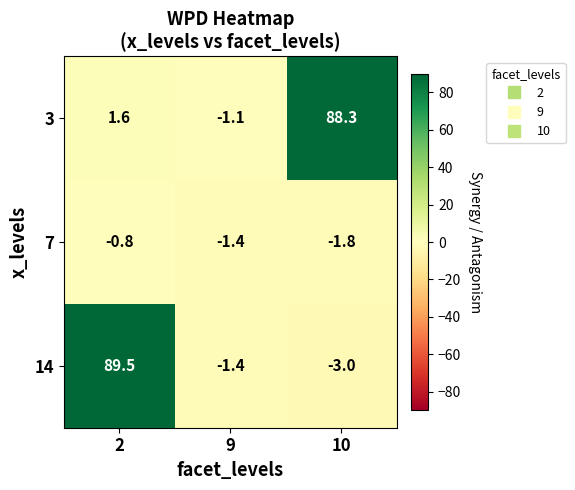

Rank the series by their maximum value, from highest to lowest.

14, 3, 7